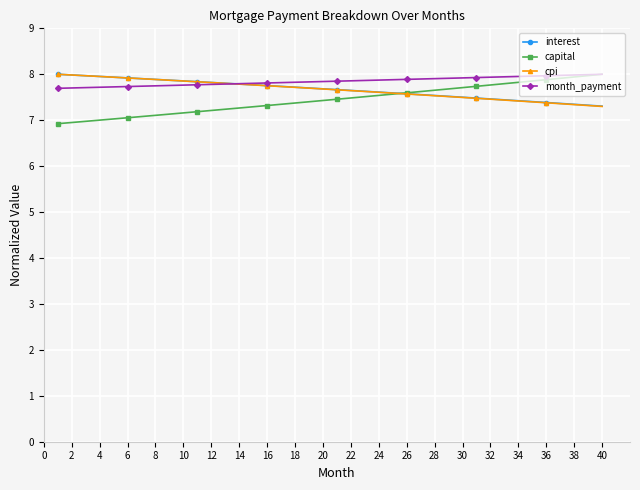

How many times do month_payment and cpi cross each other?

1